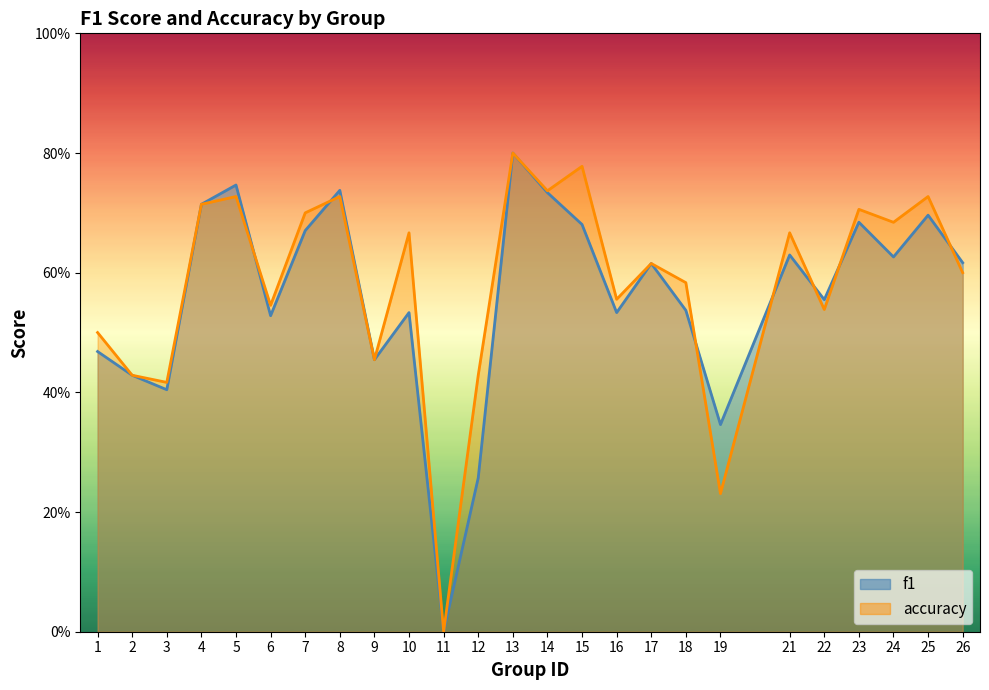

List the series in order of their overall mean, highest first.

accuracy, f1